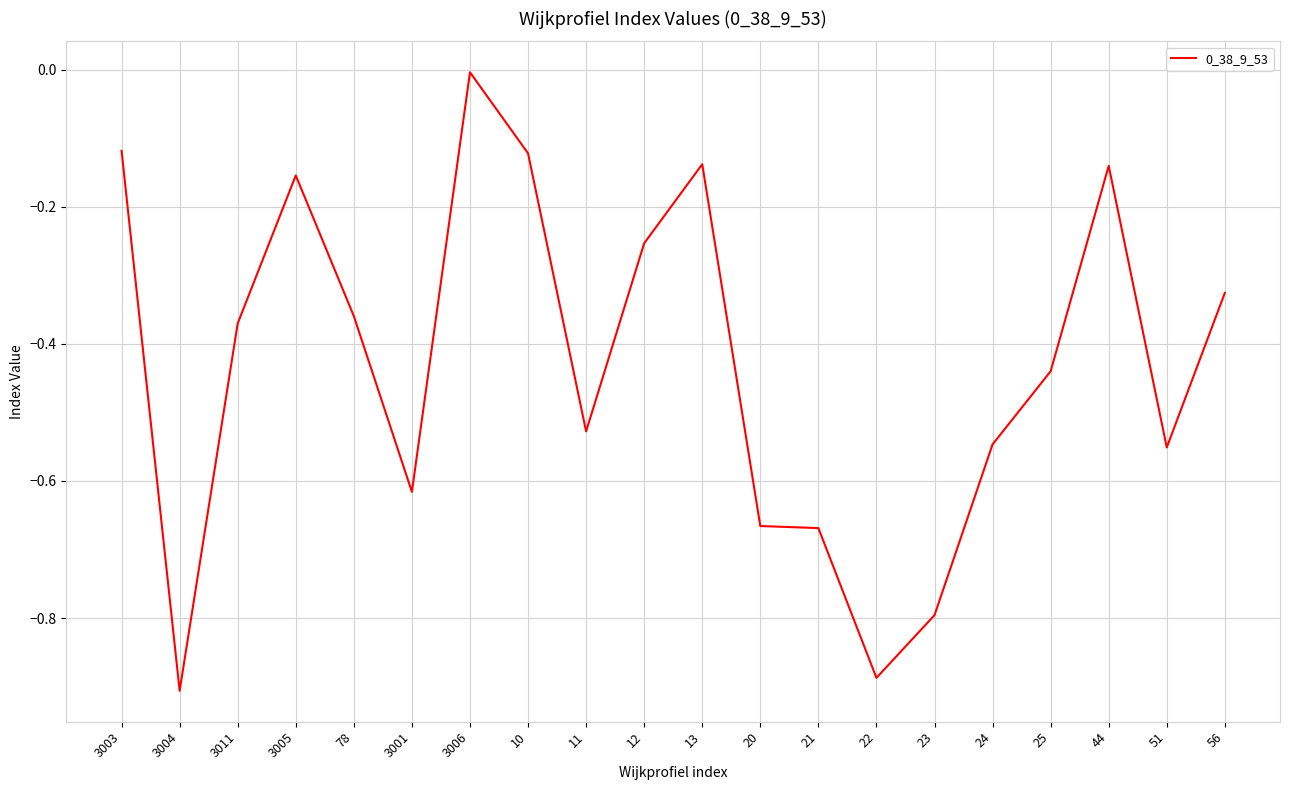

At which category does the chart reach its peak across all series?

3006